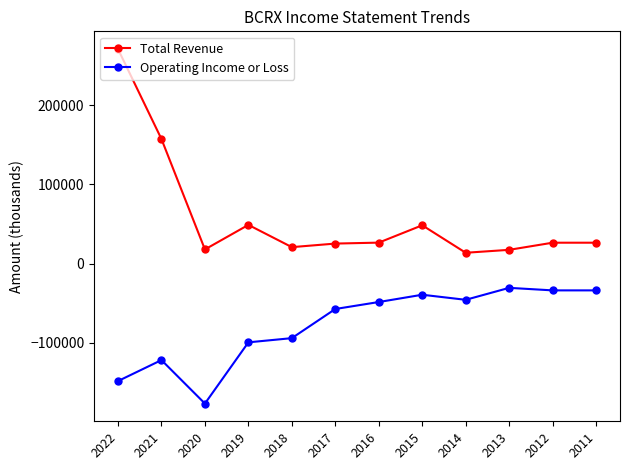

Between 2015 and 2013, which series saw the biggest shift?

Total Revenue